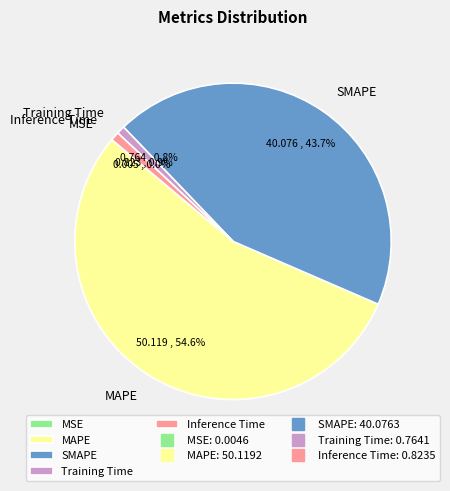

To the nearest percent, what percentage of the pie is Training Time?

1%